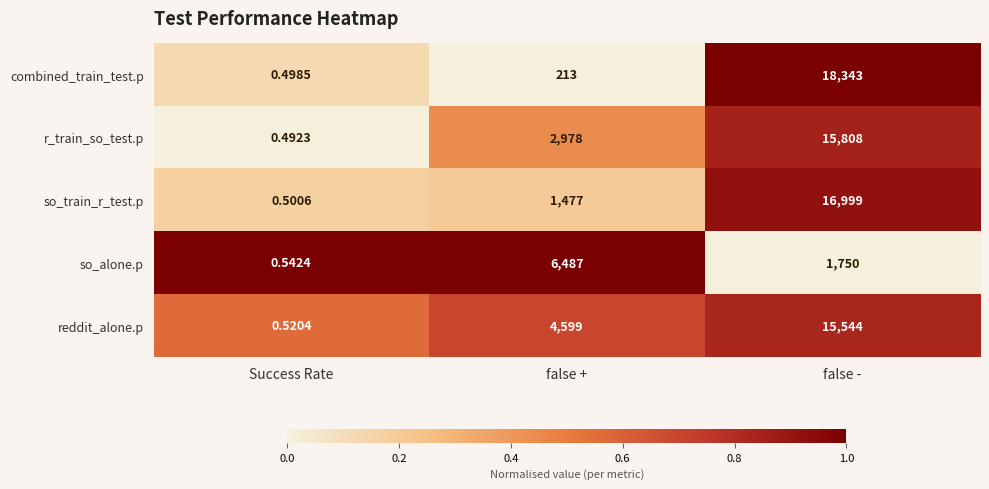

List the series in order of their peak value, highest first.

combined_train_test.p, so_train_r_test.p, r_train_so_test.p, reddit_alone.p, so_alone.p